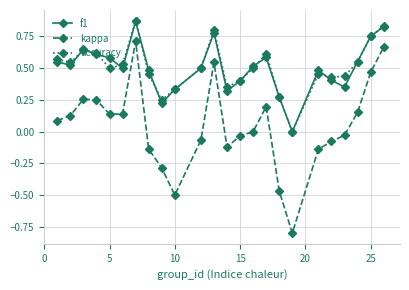

Which series has the largest range (max minus min)?

kappa